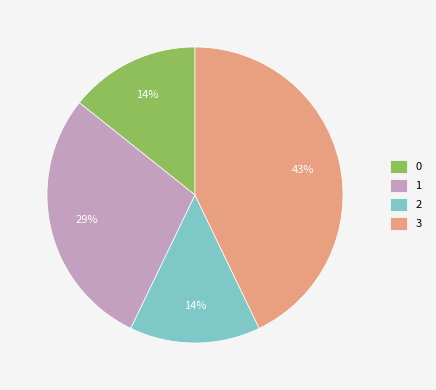

To the nearest percent, what is the difference between the largest and smallest slice percentages?

29%